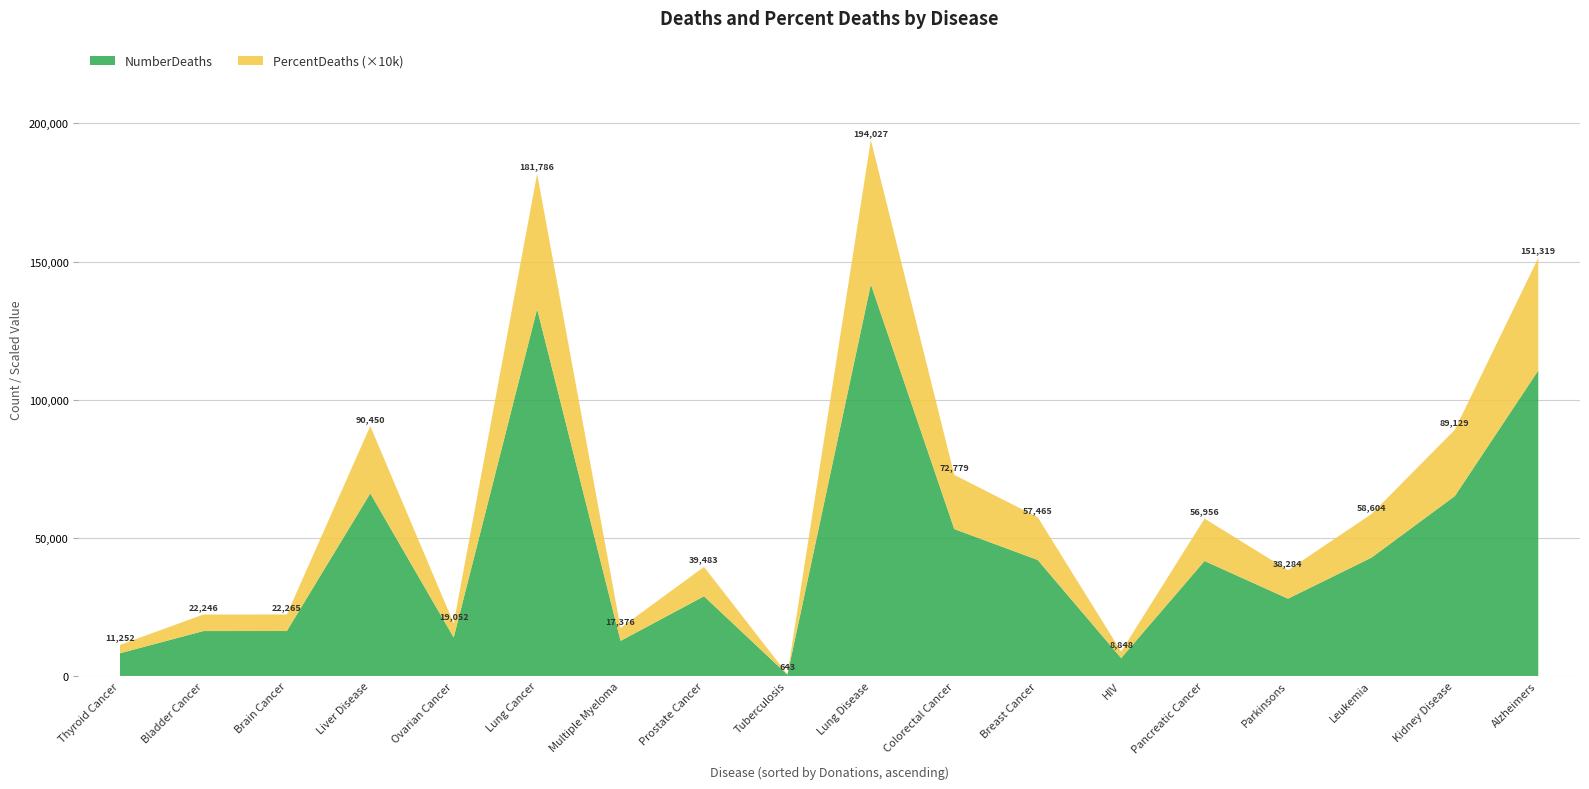

Reading right to left, extract all data points from this chart.

NumberDeaths: Thyroid Cancer=8221.0	Bladder Cancer=16254.0	HIV=6465.0	Alzheimers=110561.0	Pancreatic Cancer=41615.0	Tuberculosis=470.0	Ovarian Cancer=13920.0	Multiple Myeloma=12696.0	Leukemia=42819.0	Prostate Cancer=28848.0	Breast Cancer=41987.0	Parkinsons=27972.0	Colorectal Cancer=53176.0	Lung Disease=141766.0	Lung Cancer=132822.0	Liver Disease=66087.0	Kidney Disease=65122.0	Brain Cancer=16268.0
PercentDeaths: Thyroid Cancer=0.3	Bladder Cancer=0.6	HIV=0.2	Alzheimers=4.1	Pancreatic Cancer=1.5	Tuberculosis=0.0	Ovarian Cancer=0.5	Multiple Myeloma=0.5	Leukemia=1.6	Prostate Cancer=1.1	Breast Cancer=1.5	Parkinsons=1.0	Colorectal Cancer=2.0	Lung Disease=5.2	Lung Cancer=4.9	Liver Disease=2.4	Kidney Disease=2.4	Brain Cancer=0.6